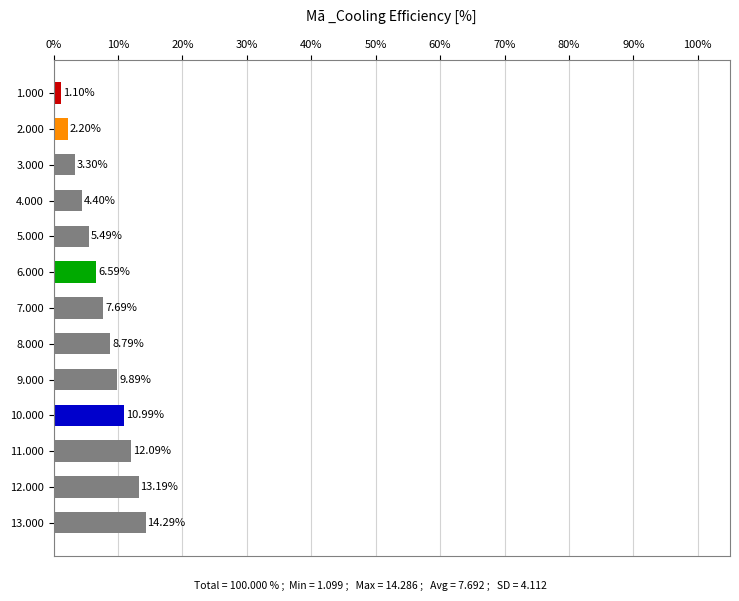

Between 9.000 and 4.000, which is larger?

9.000